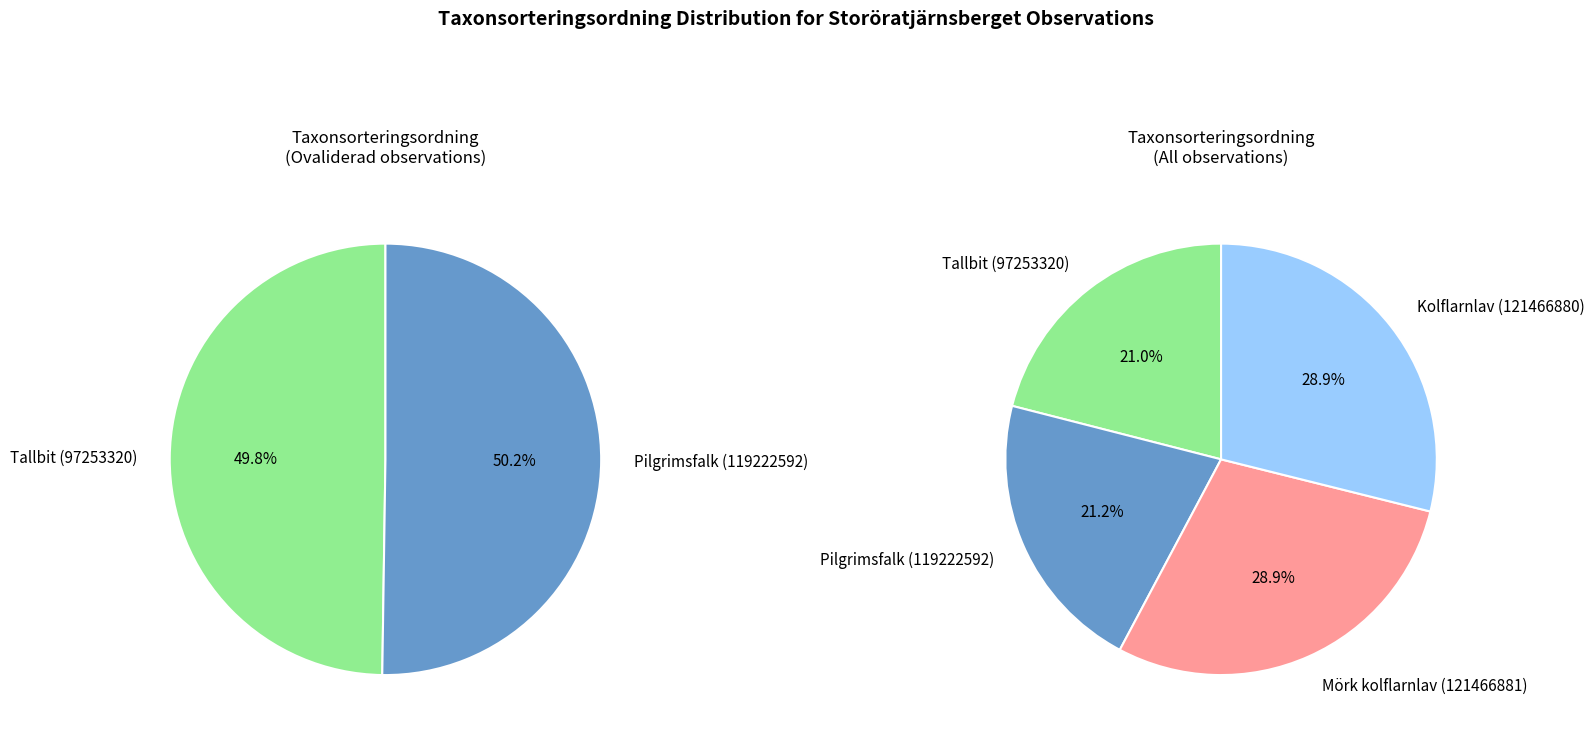

To the nearest percent, what is the combined percentage of Tallbit (97253320) and Pilgrimsfalk (119222592)?

42%